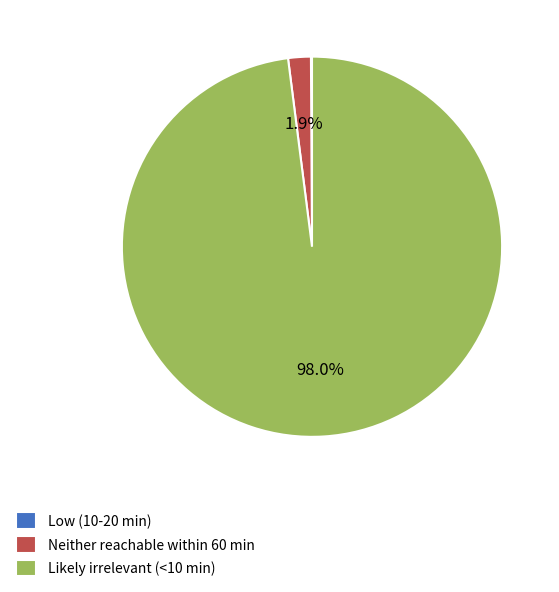

What percentage is the Likely irrelevant (<10 min) slice, to the nearest percent?

98%